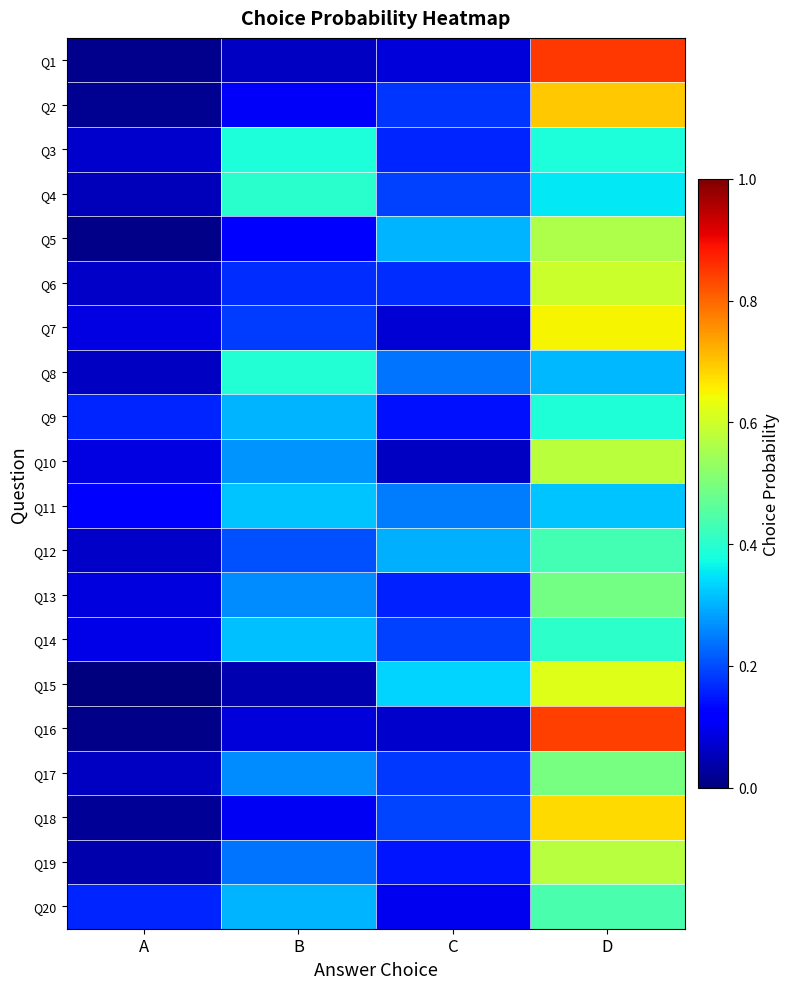

Reading left to right, extract all data points from this chart.

Q1: A=0.0	B=0.1	C=0.1	D=0.8
Q2: A=0.0	B=0.1	C=0.2	D=0.7
Q3: A=0.1	B=0.4	C=0.2	D=0.4
Q4: A=0.1	B=0.4	C=0.2	D=0.4
Q5: A=0.0	B=0.1	C=0.3	D=0.6
Q6: A=0.1	B=0.2	C=0.2	D=0.6
Q7: A=0.1	B=0.2	C=0.1	D=0.6
Q8: A=0.1	B=0.4	C=0.2	D=0.3
Q9: A=0.2	B=0.3	C=0.1	D=0.4
Q10: A=0.1	B=0.3	C=0.1	D=0.6
Q11: A=0.1	B=0.3	C=0.2	D=0.3
Q12: A=0.1	B=0.2	C=0.3	D=0.4
Q13: A=0.1	B=0.3	C=0.2	D=0.5
Q14: A=0.1	B=0.3	C=0.2	D=0.4
Q15: A=0.0	B=0.0	C=0.3	D=0.6
Q16: A=0.0	B=0.1	C=0.1	D=0.8
Q17: A=0.1	B=0.3	C=0.2	D=0.5
Q18: A=0.0	B=0.1	C=0.2	D=0.7
Q19: A=0.0	B=0.2	C=0.1	D=0.6
Q20: A=0.2	B=0.3	C=0.1	D=0.4